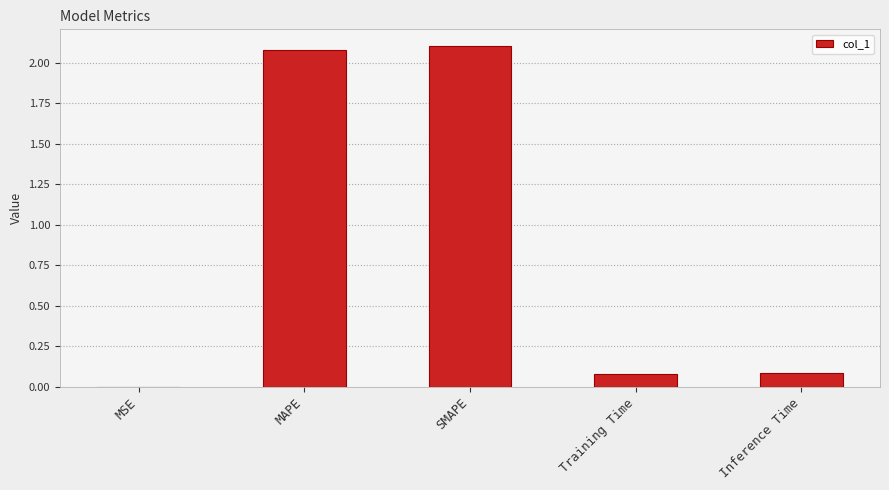

Which has a higher value, MSE or Training Time?

Training Time